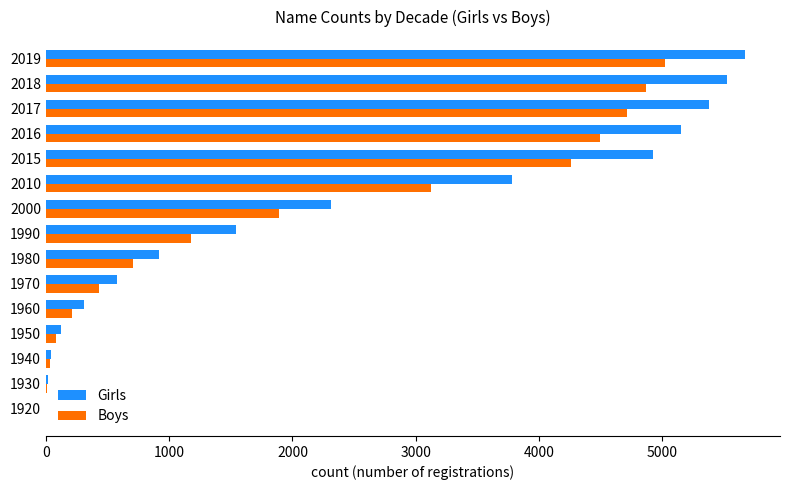

What is the sum of all Girls values?

36268